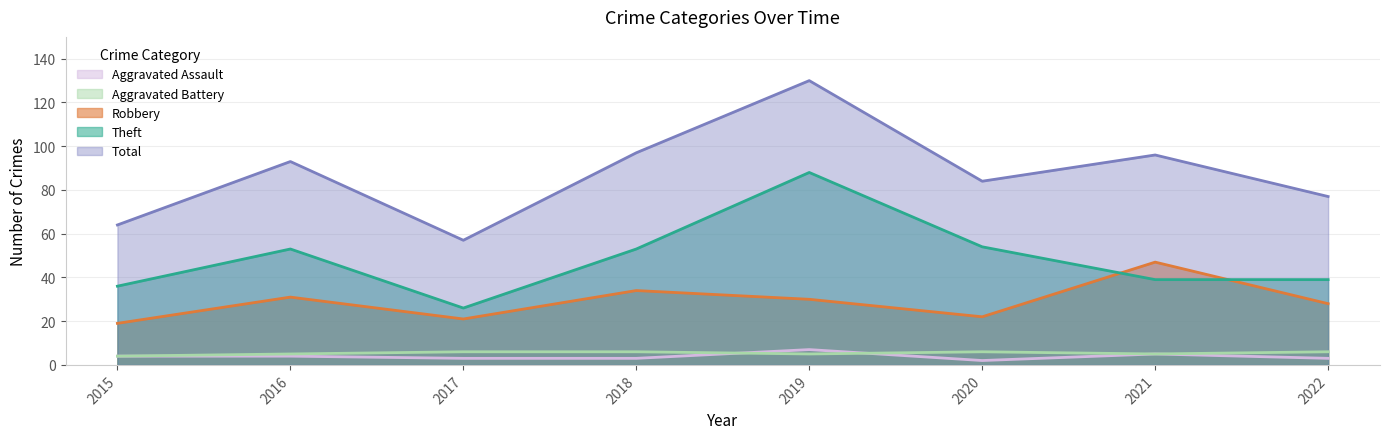

Reading right to left, transcribe all the data shown in this chart.

Robbery: 2022=28	2021=47	2020=22	2019=30	2018=34	2017=21	2016=31	2015=19
Theft: 2022=39	2021=39	2020=54	2019=88	2018=53	2017=26	2016=53	2015=36
Aggravated Battery: 2022=6	2021=5	2020=6	2019=5	2018=6	2017=6	2016=5	2015=4
Aggravated Assault: 2022=3	2021=5	2020=2	2019=7	2018=3	2017=3	2016=4	2015=4
Total: 2022=77	2021=96	2020=84	2019=130	2018=97	2017=57	2016=93	2015=64